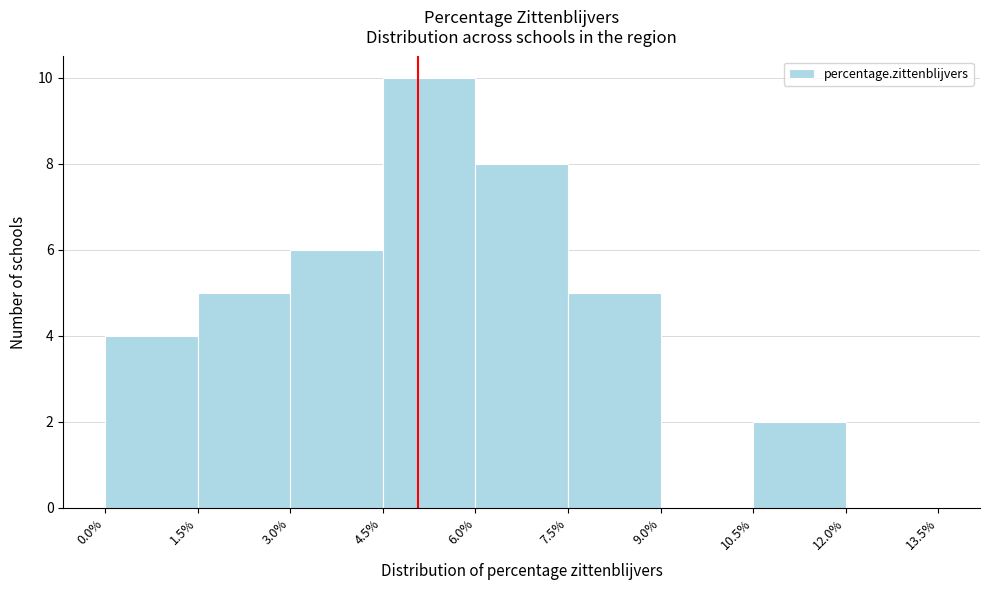

Reading left to right, transcribe this chart: for each bar, give the range it covers on the x-axis and its height. The values are not printed on the chart, so give them approximately, as read against the axis.

0.0% to 1.5%: 4
1.5% to 3.0%: 5
3.0% to 4.5%: 6
4.5% to 6.0%: 10
6.0% to 7.5%: 8
7.5% to 9.0%: 5
9.0% to 10.5%: 0
10.5% to 12.0%: 2
12.0% to 13.5%: 0